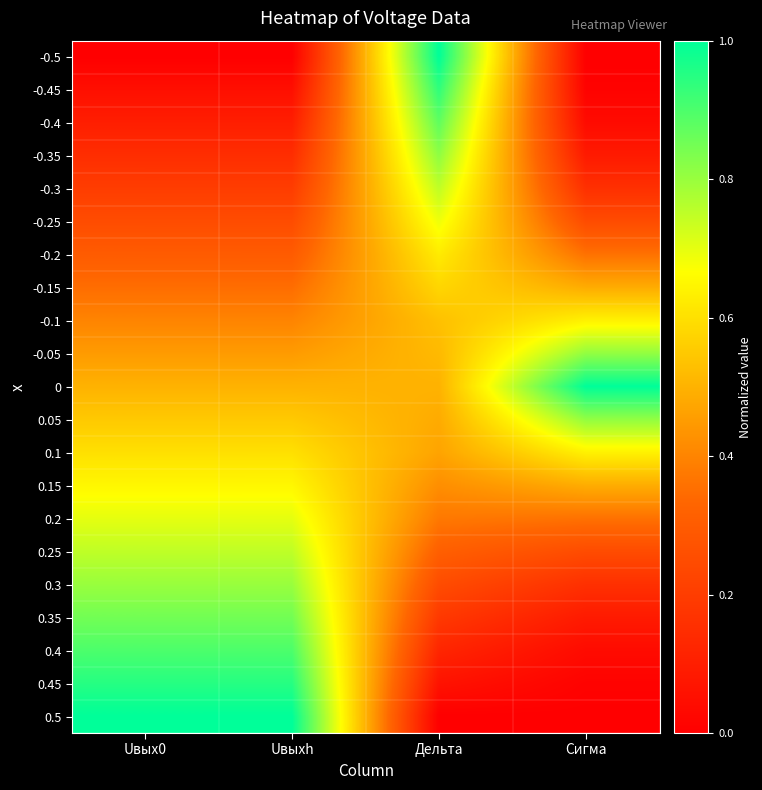

At how many categories does at least one series exceed 0?

4